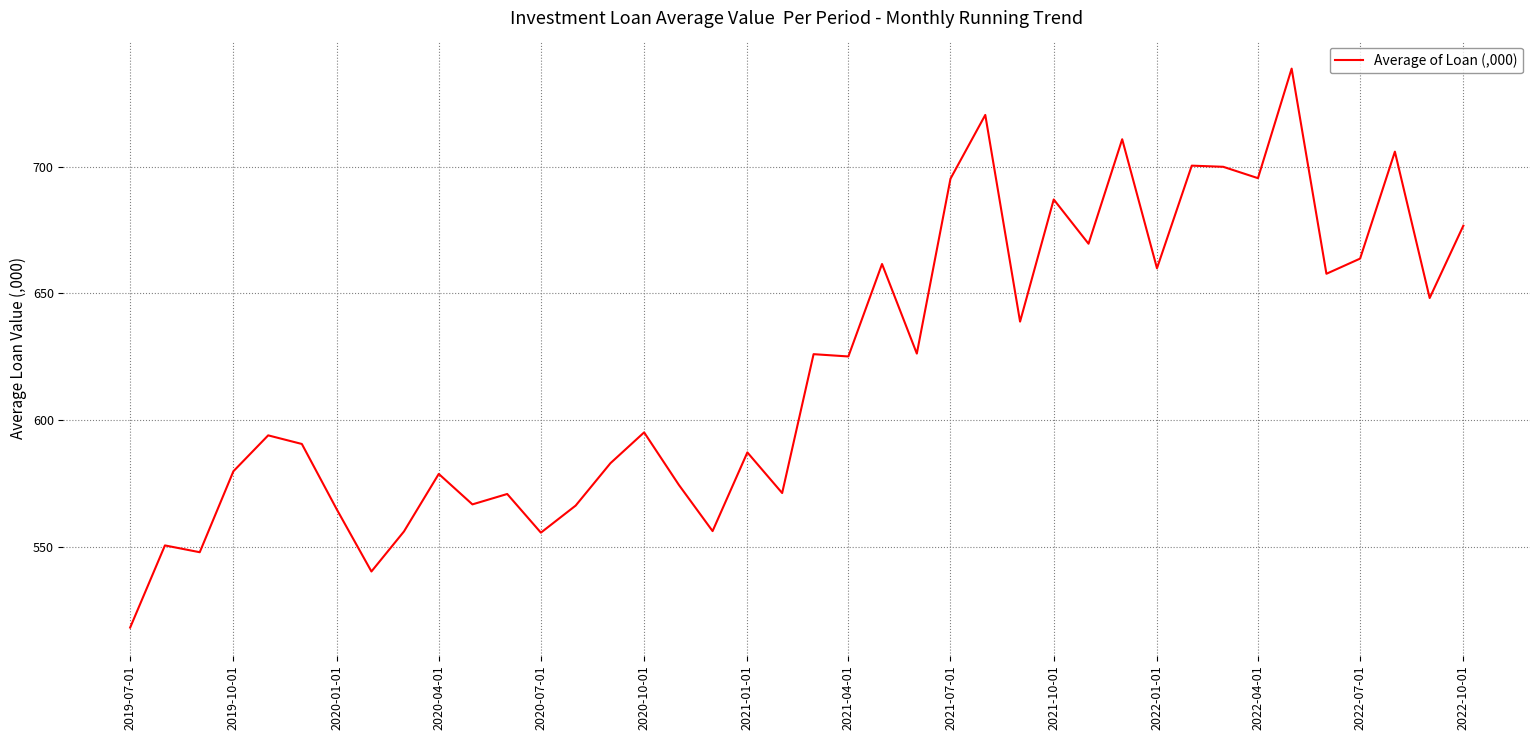

What is the minimum value shown in the chart?

518.0